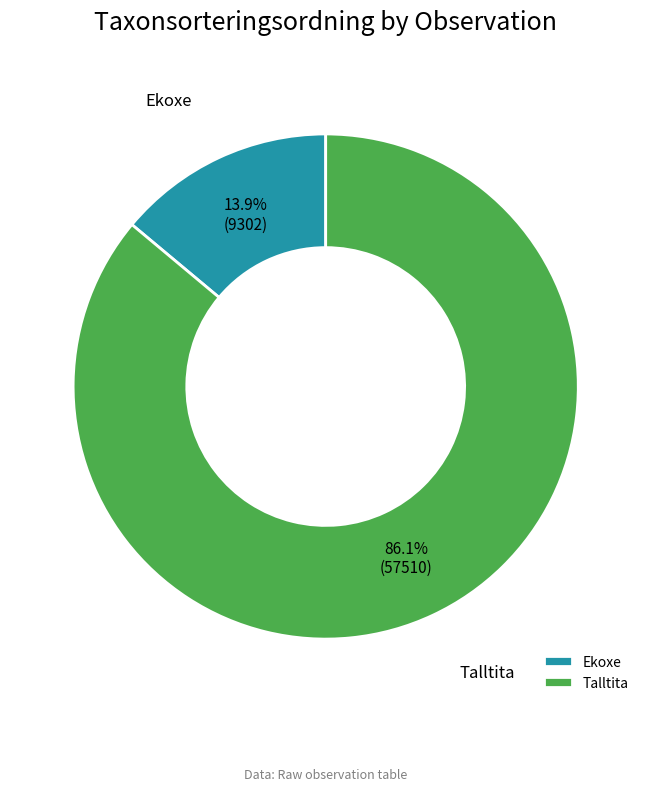

What is the ratio of the value at Talltita to the value at Ekoxe?

6.2